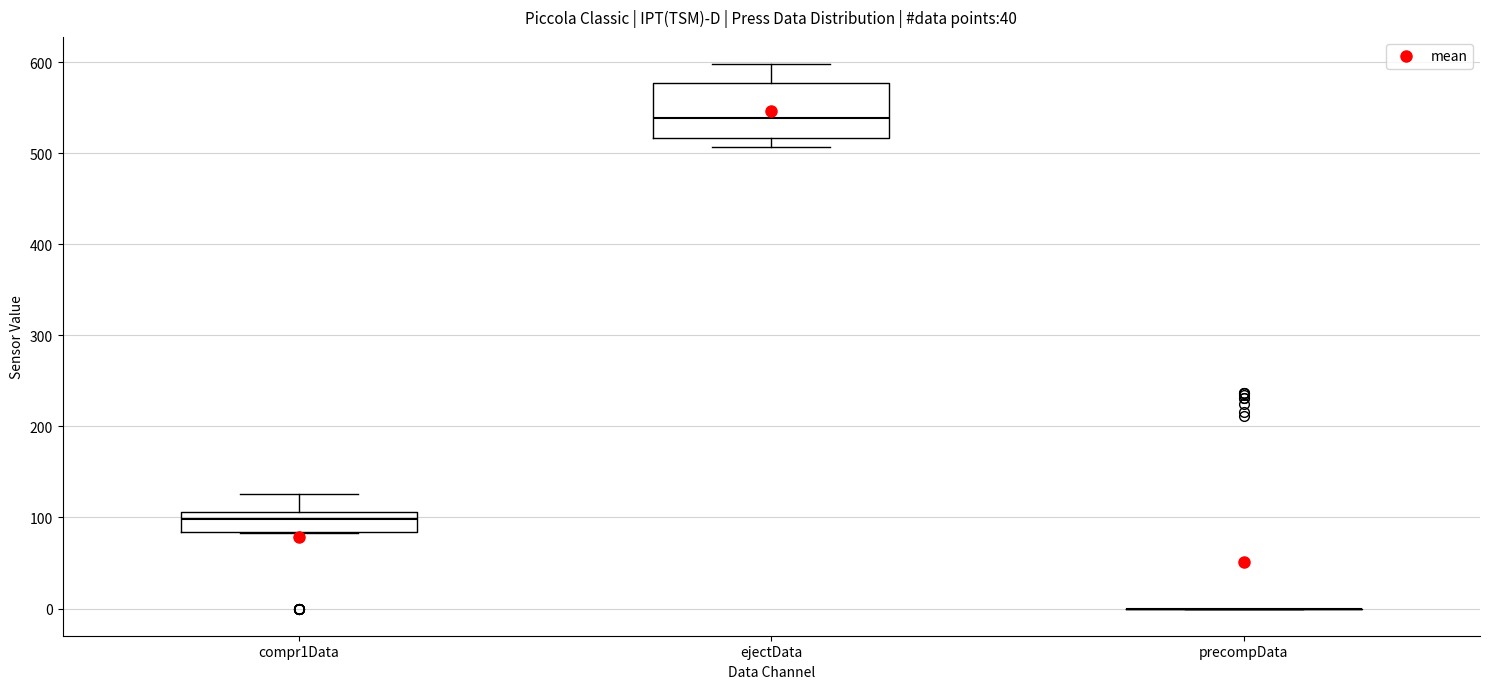

Reading left to right, transcribe this box plot: for each box, give where its median line is, the range the box spans, and where its two whiskers end, as read against the y-axis. The values are not printed on the chart, so give them approximately, as read against the axis.

compr1Data: median 100, box 80 to 110, whiskers 80 to 130
ejectData: median 540, box 520 to 580, whiskers 510 to 600
precompData: box collapsed to a line at 0, whiskers 0 to 0